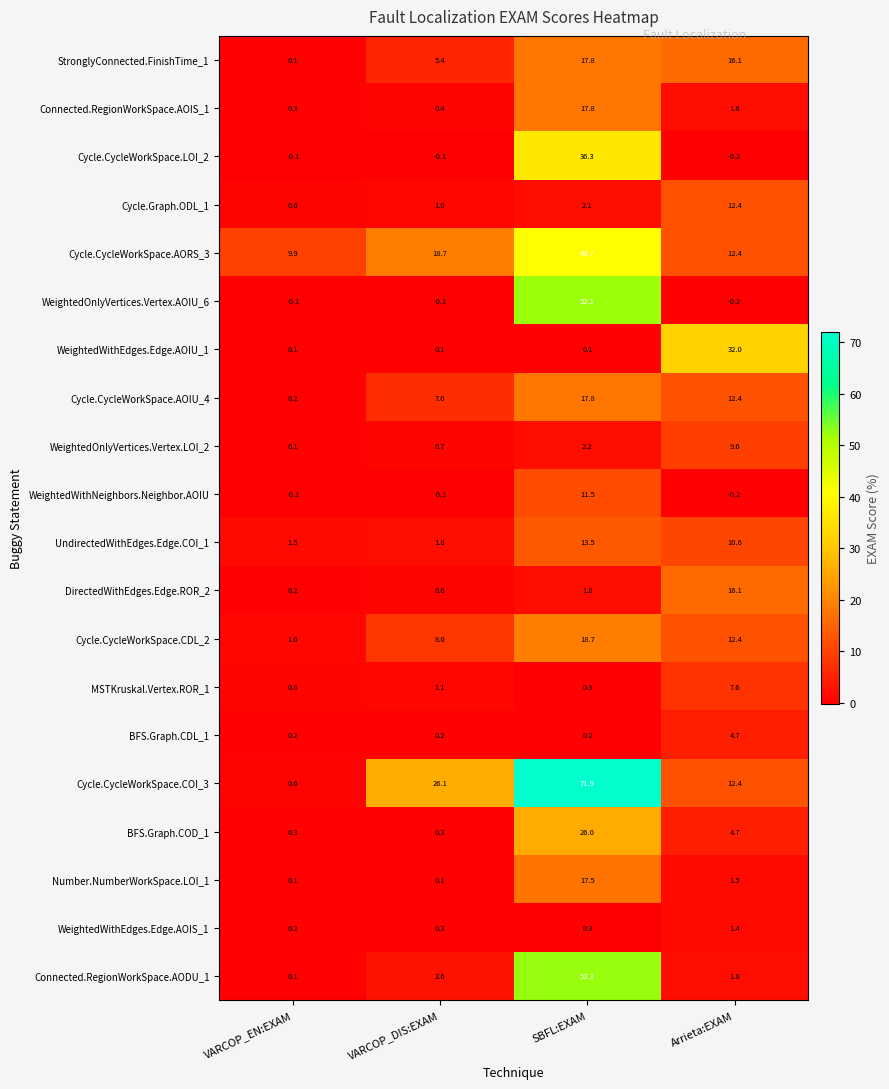

Which label corresponds to the largest value in the chart?

SBFL:EXAM